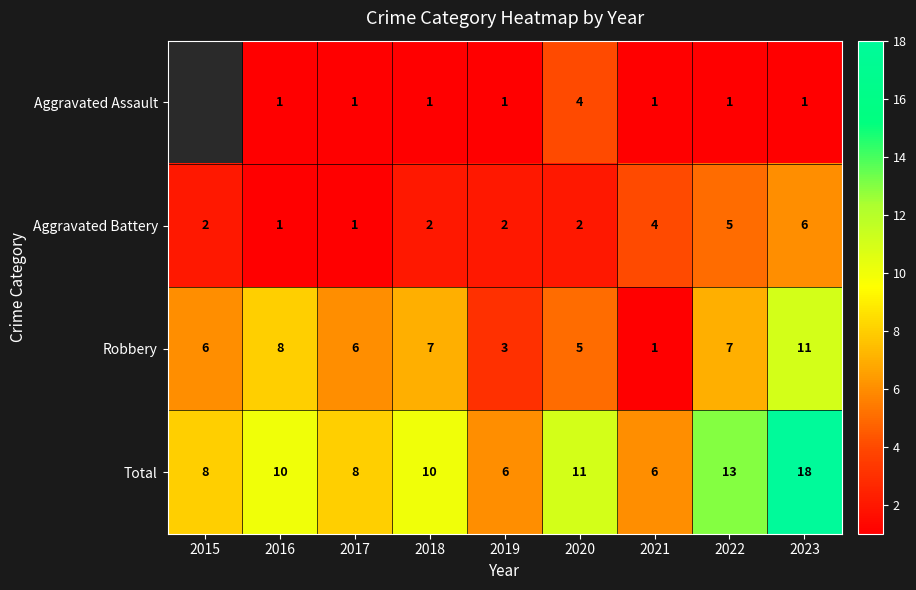

What is the sum of all Robbery values?

54